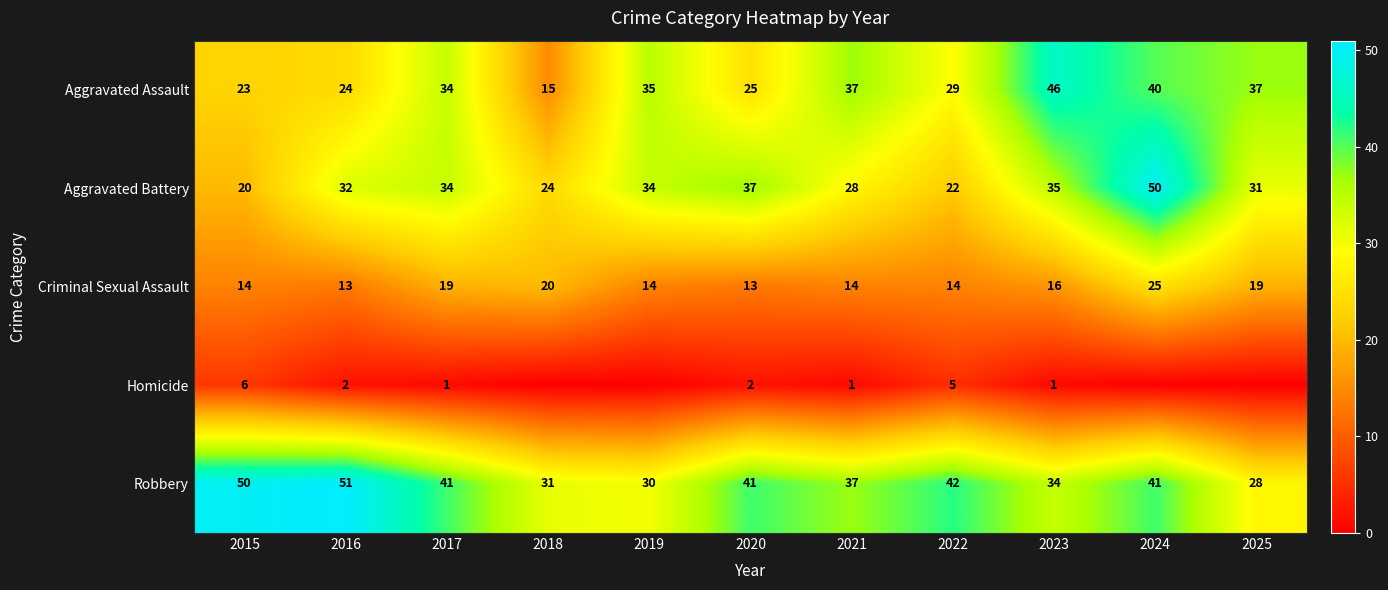

What is the difference between the Aggravated Assault values at 2020 and 2024?

15